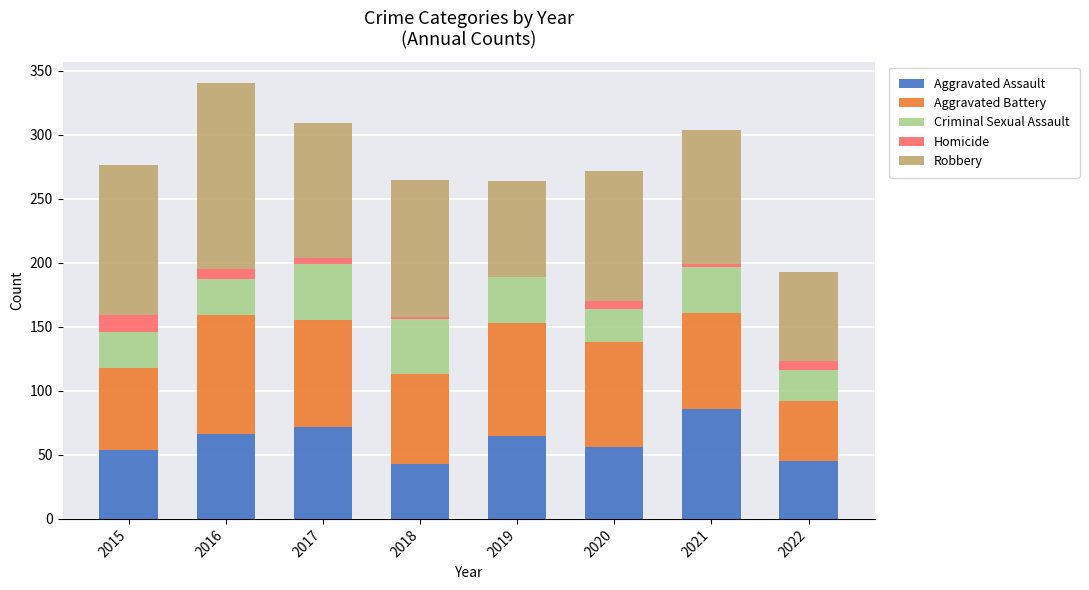

What is the maximum value for Aggravated Assault?

86